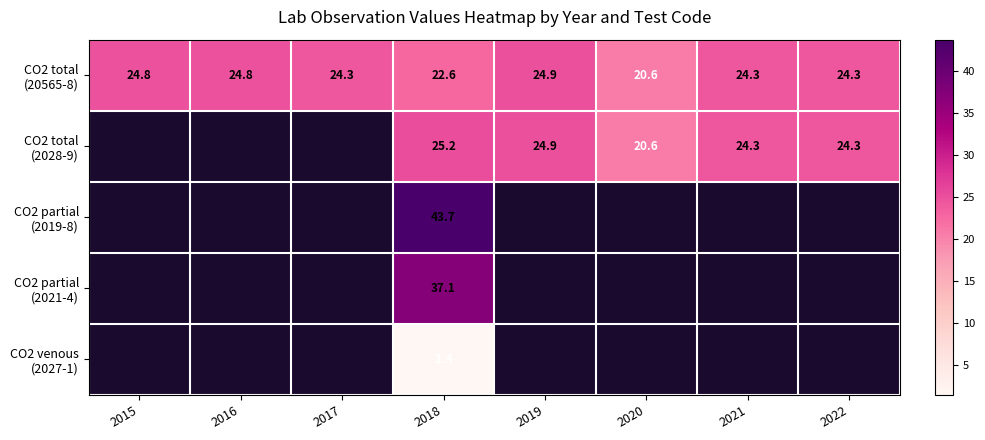

At which category does the chart reach its peak across all series?

2018